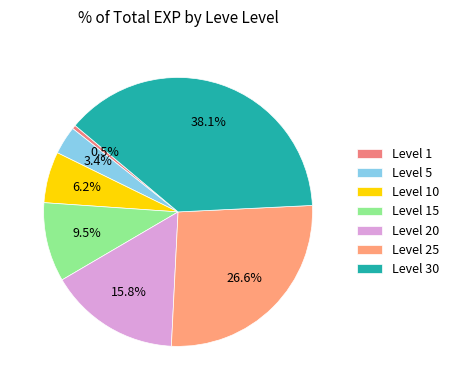

To the nearest percent, what is the combined percentage of Level 20 and Level 30?

54%